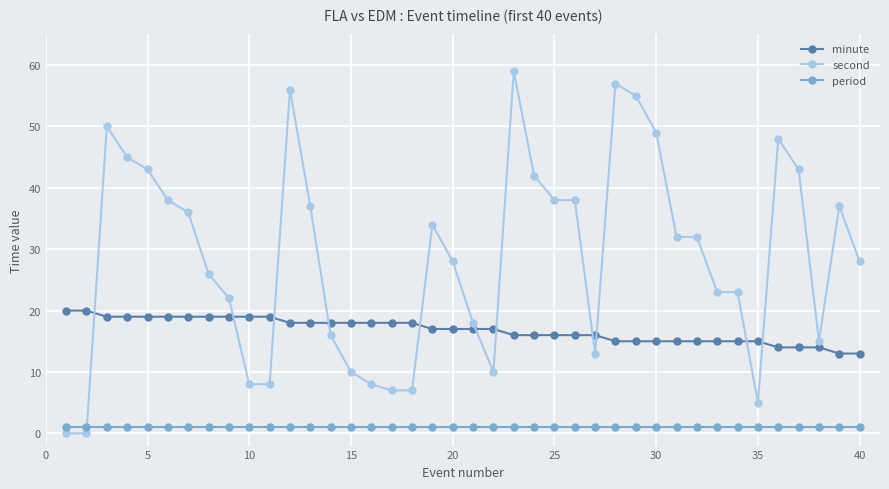

What is the sum of all second values?

1144